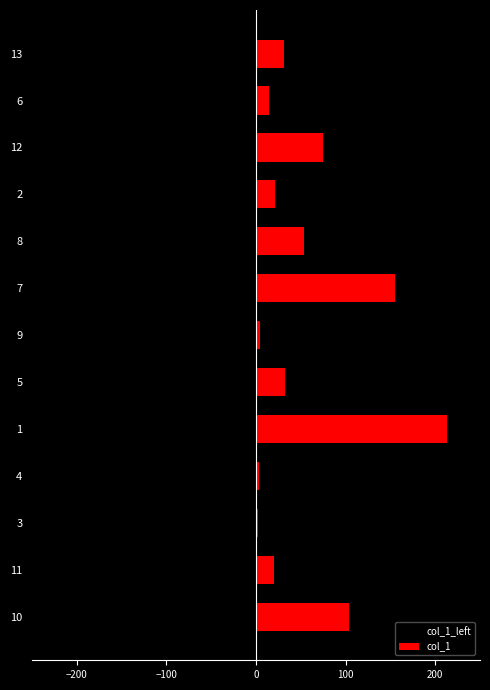

What is the difference between the maximum and second lowest values in the col_1 series?

210.5